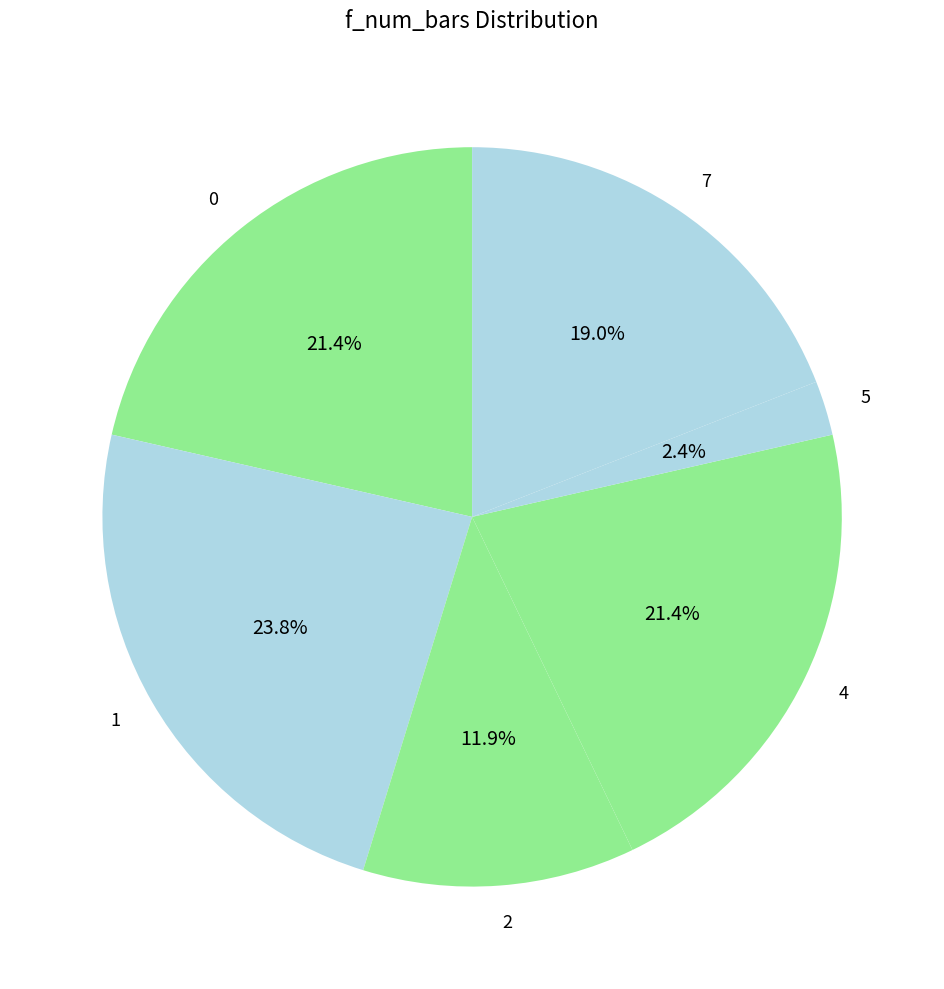

To the nearest percent, what is the average slice percentage?

17%